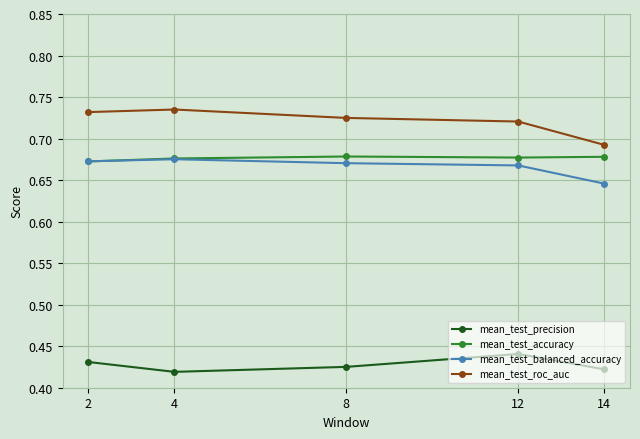

At how many categories does at least one series exceed 0?

5